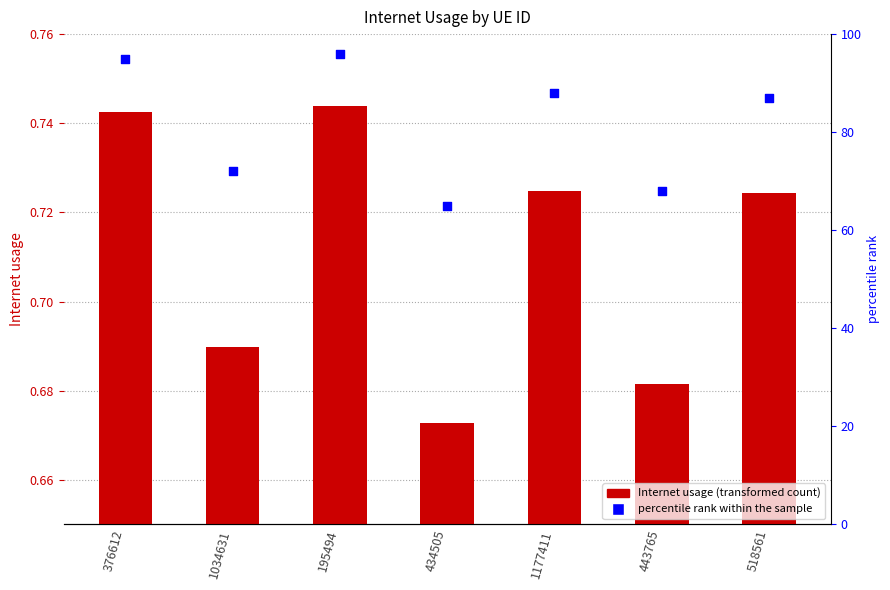

What is the total value across all series at 195494?

96.7